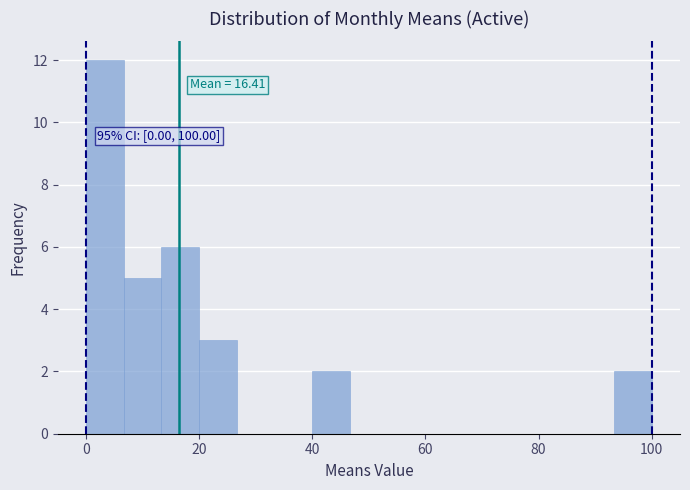

Read against the x-axis, roughly where is the centre of the tallest bar?

4